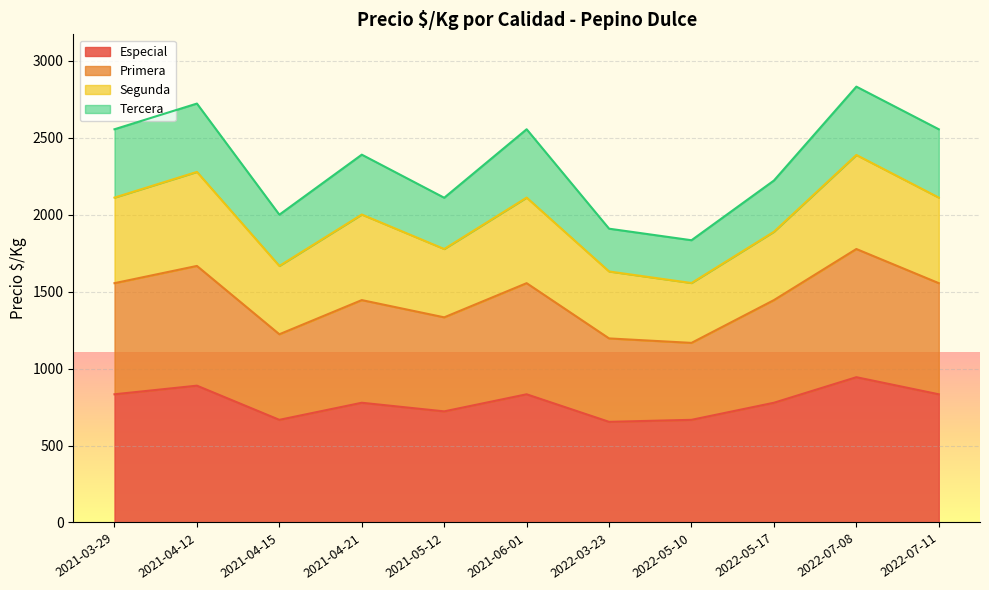

At which category is the sum across all series the highest?

2022-07-08